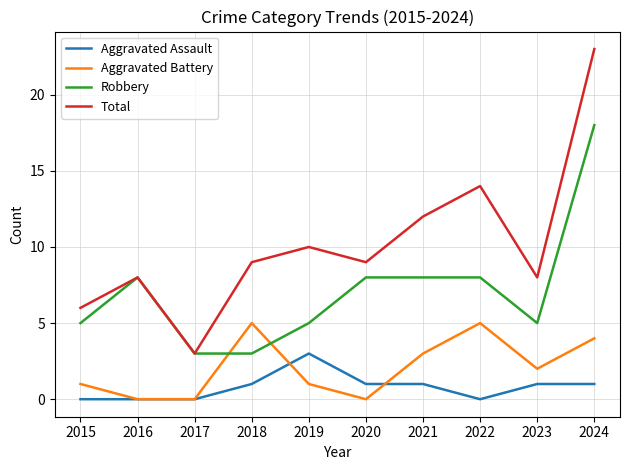

Reading left to right, transcribe all the data shown in this chart.

Aggravated Assault: 2015=0	2016=0	2017=0	2018=1	2019=3	2020=1	2021=1	2022=0	2023=1	2024=1
Aggravated Battery: 2015=1	2016=0	2017=0	2018=5	2019=1	2020=0	2021=3	2022=5	2023=2	2024=4
Robbery: 2015=5	2016=8	2017=3	2018=3	2019=5	2020=8	2021=8	2022=8	2023=5	2024=18
Total: 2015=6	2016=8	2017=3	2018=9	2019=10	2020=9	2021=12	2022=14	2023=8	2024=23